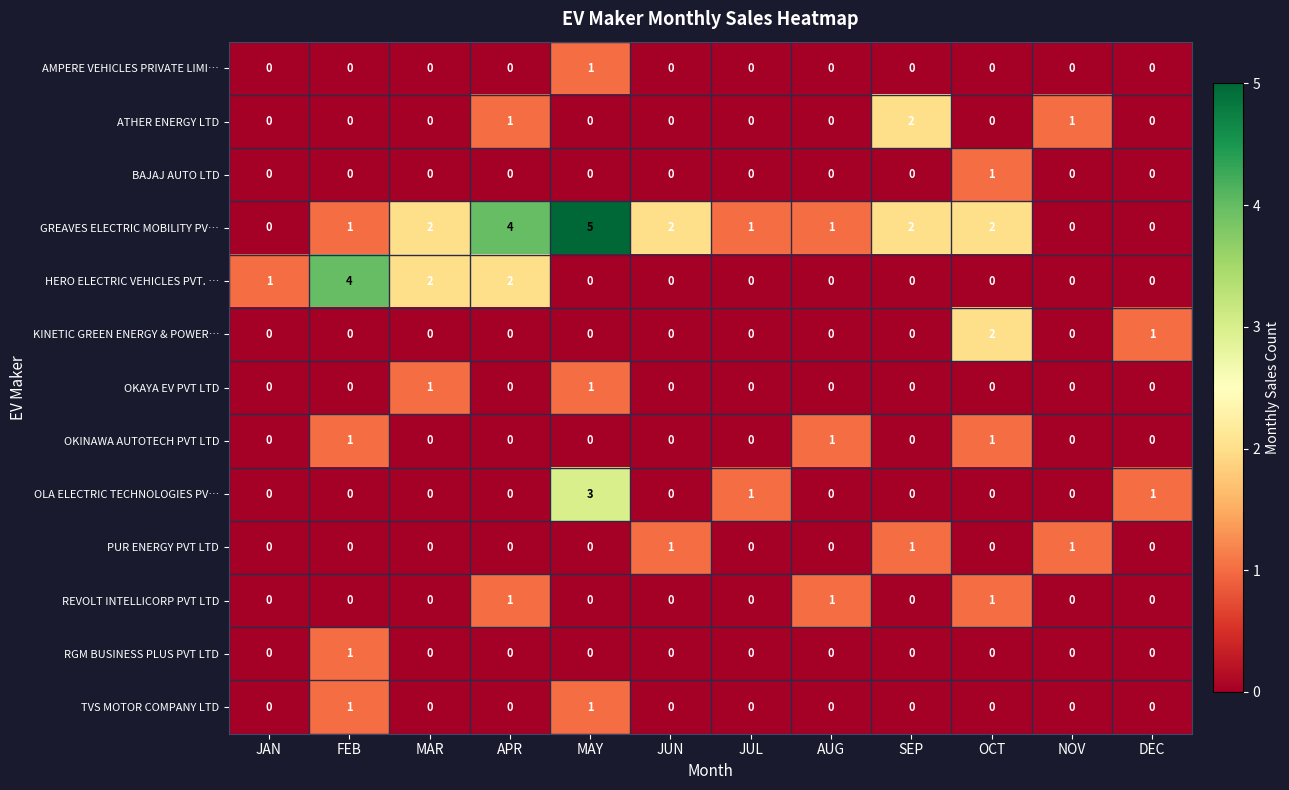

True or false: RGM BUSINESS PLUS PVT LTD has a value of 0 at JUN.

True